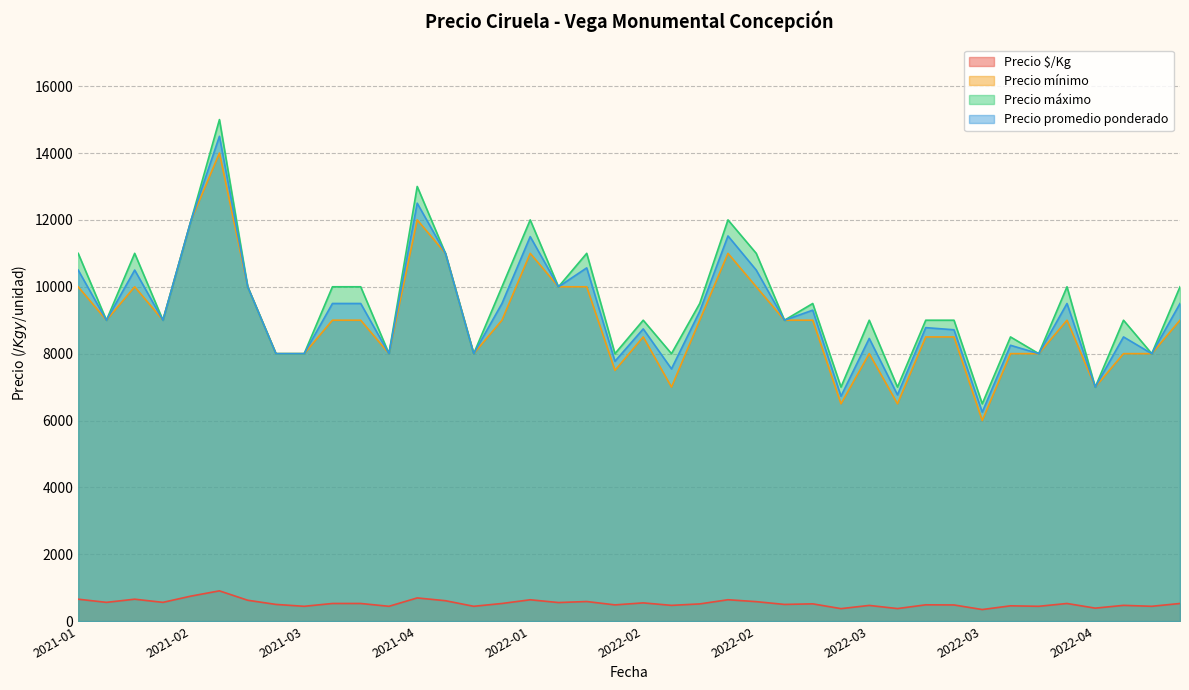

Is it true that Precio promedio ponderado equals 2469 at 2022-01-28?

False